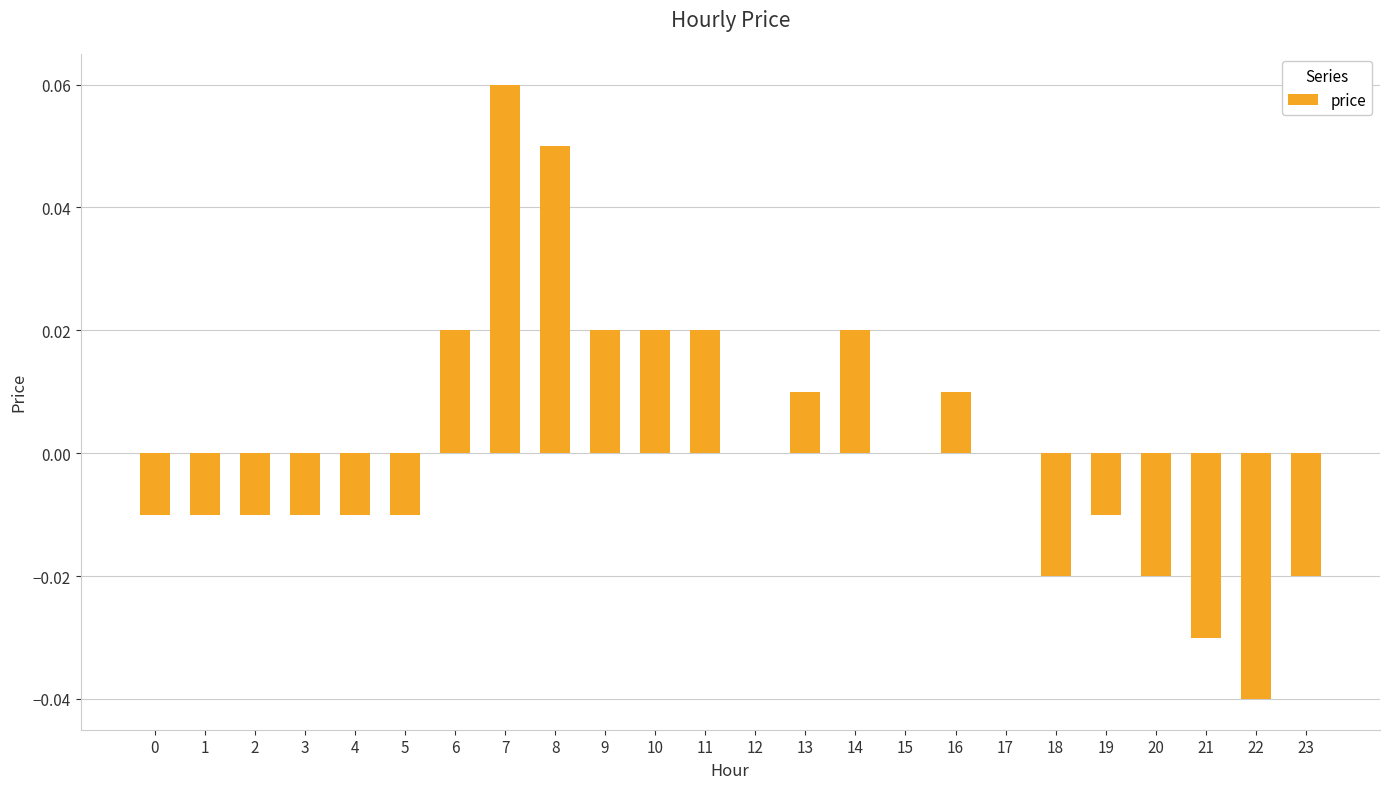

How many series are shown in this chart?

1